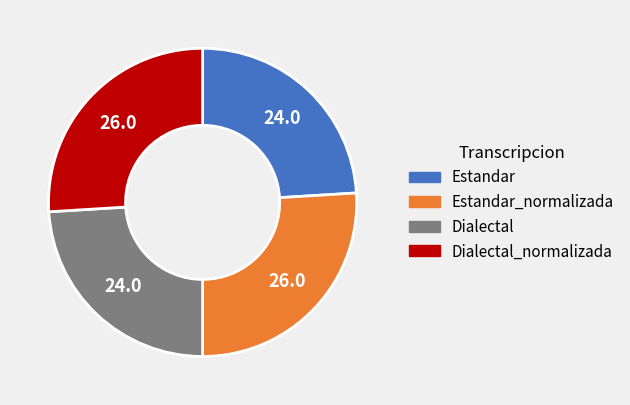

How many slices are in this pie chart?

4